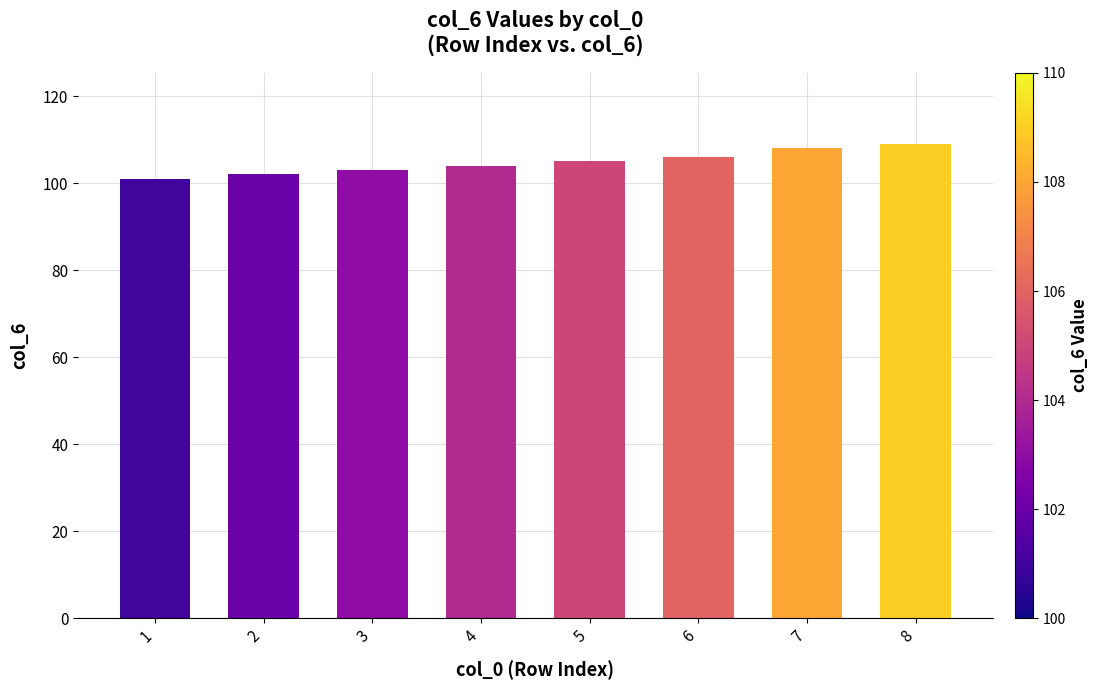

How many values are between 103 and 108?

5